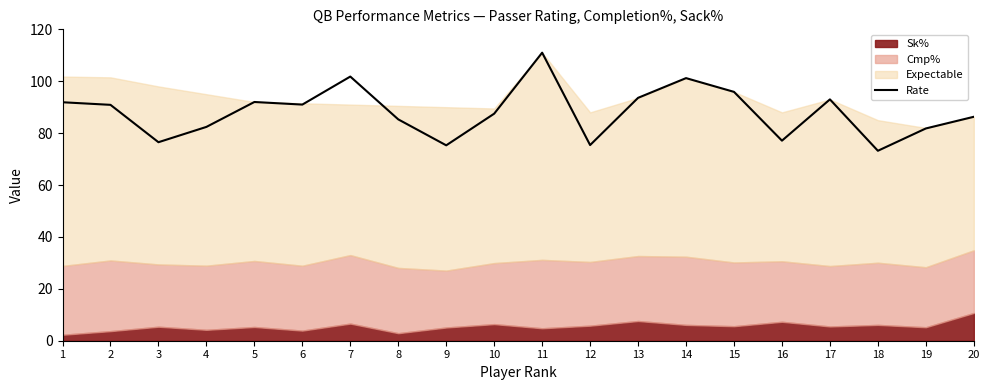

What is the maximum value shown in the chart?

111.0